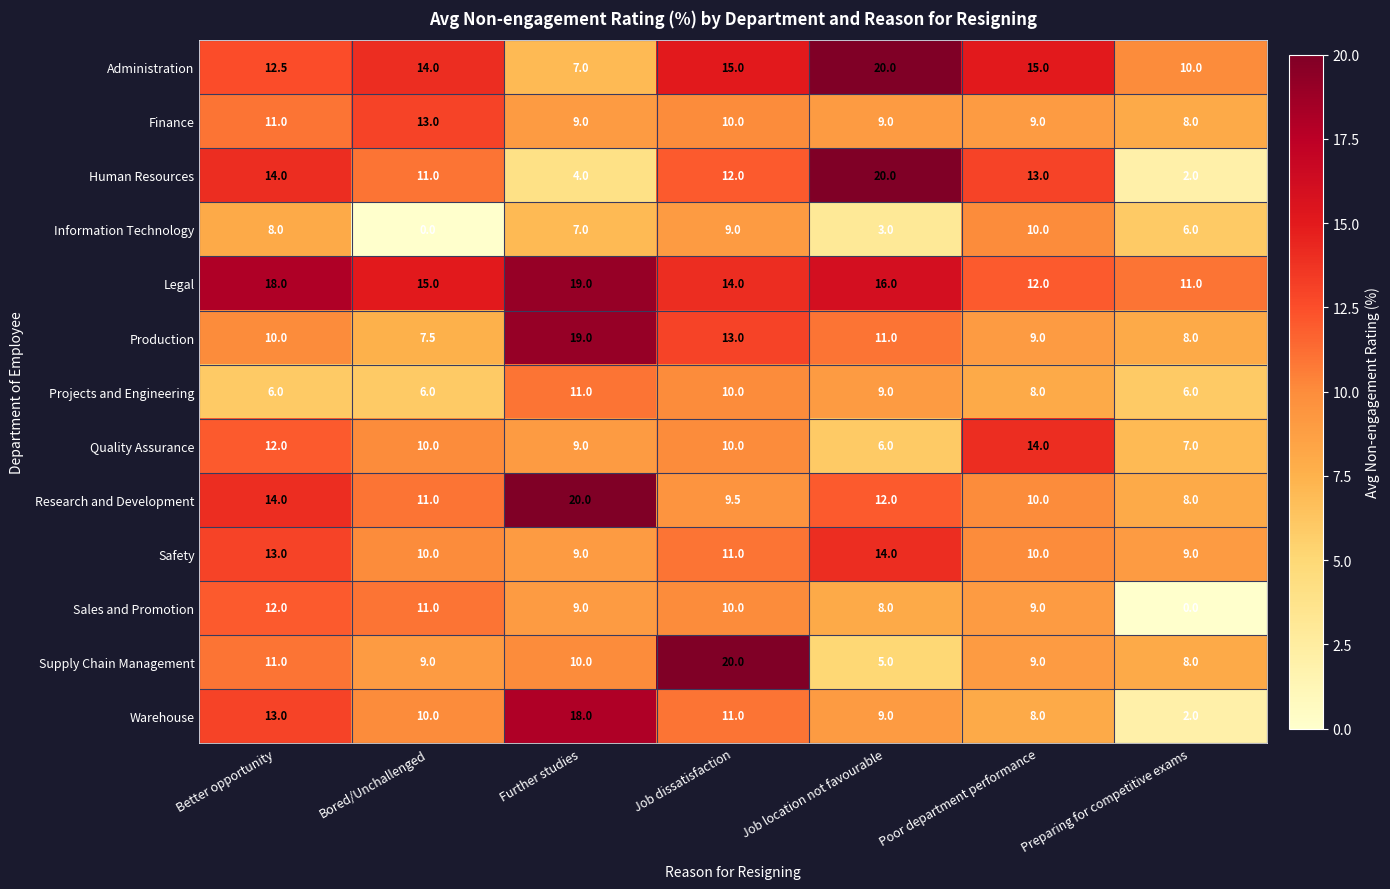

How many series are shown in this chart?

13